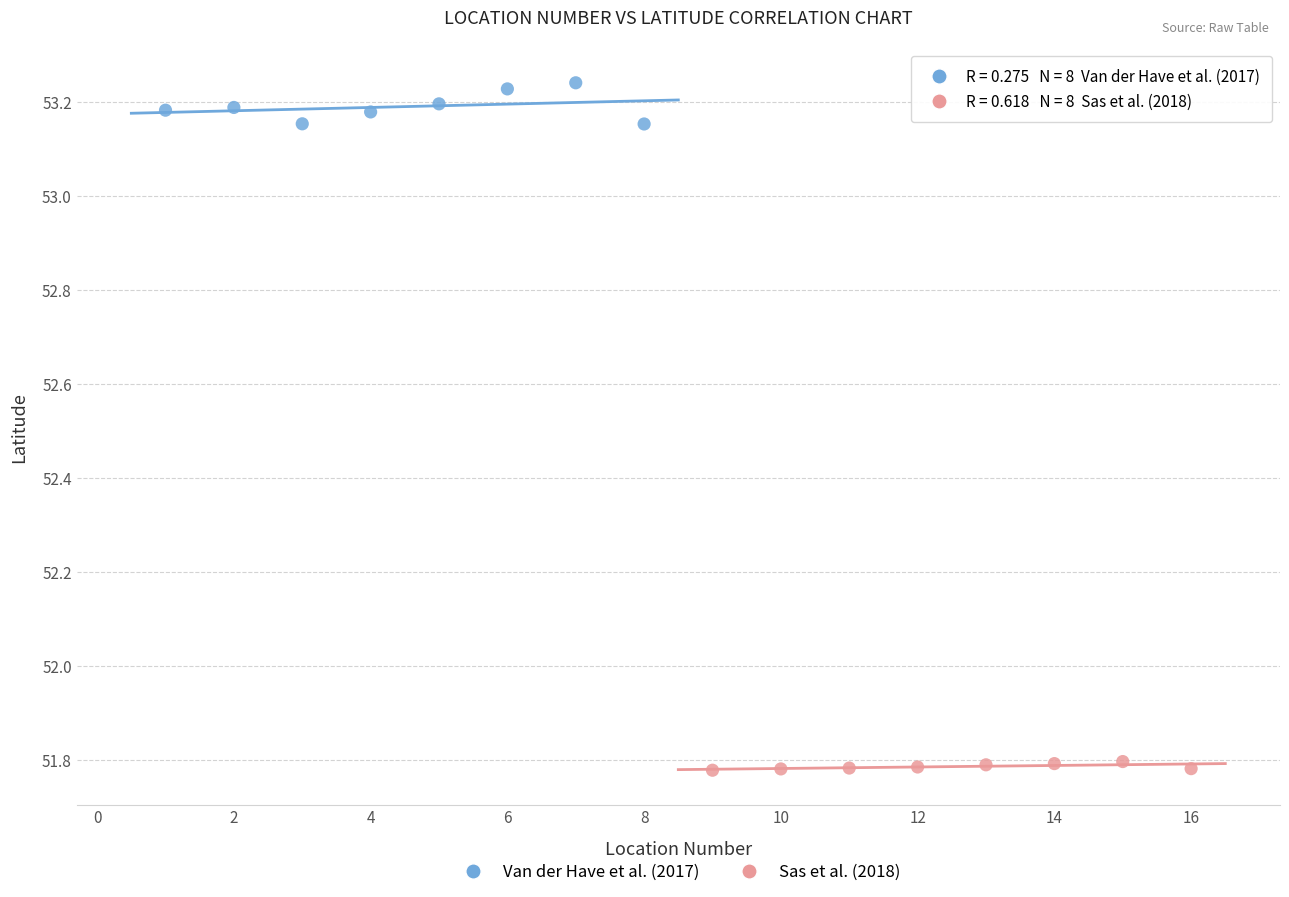

Which series contains the lowest Y value?

Sas et al. (2018)